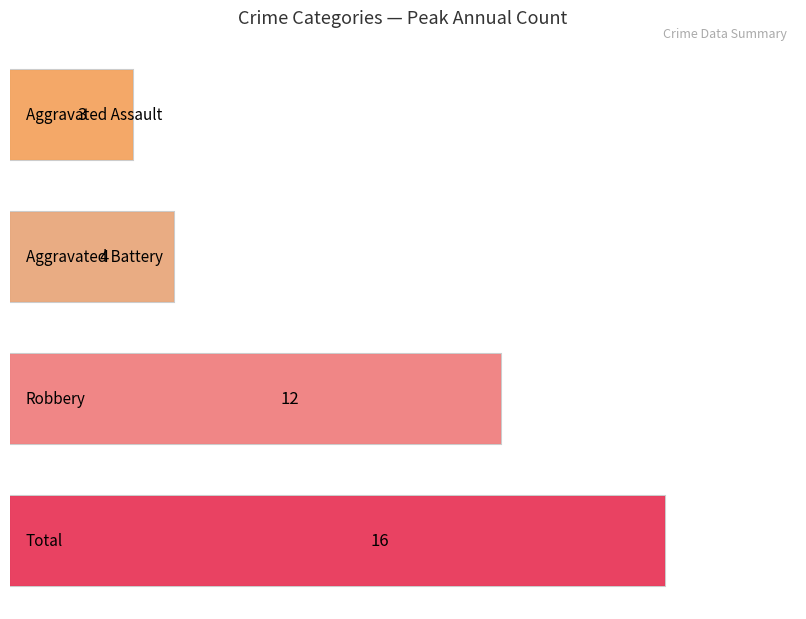

Which series has the widest spread of values?

Total